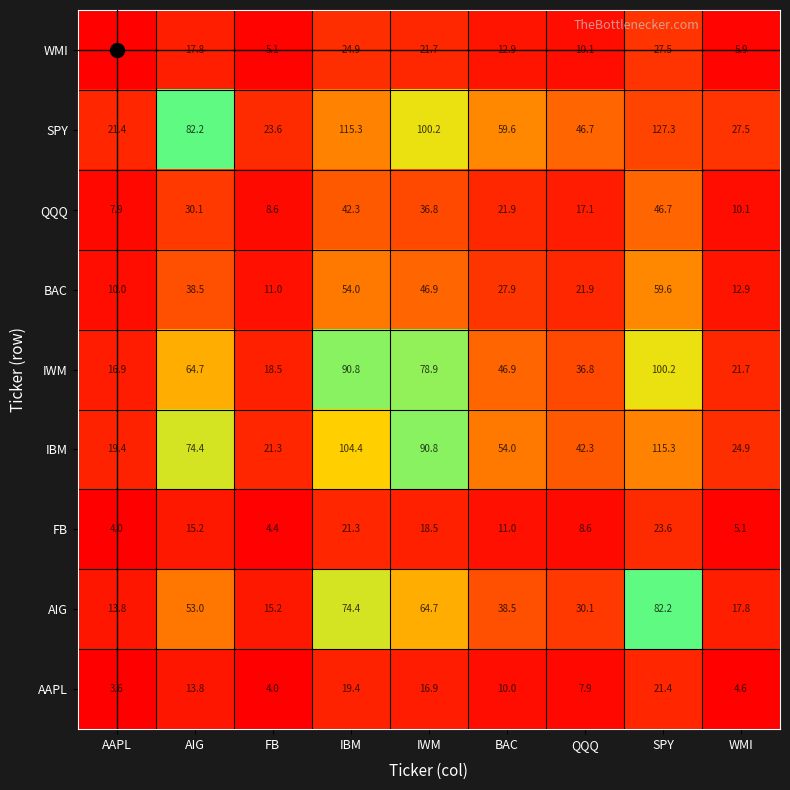

List the series in order of their peak value, lowest first.

AAPL, FB, WMI, QQQ, BAC, AIG, IWM, IBM, SPY